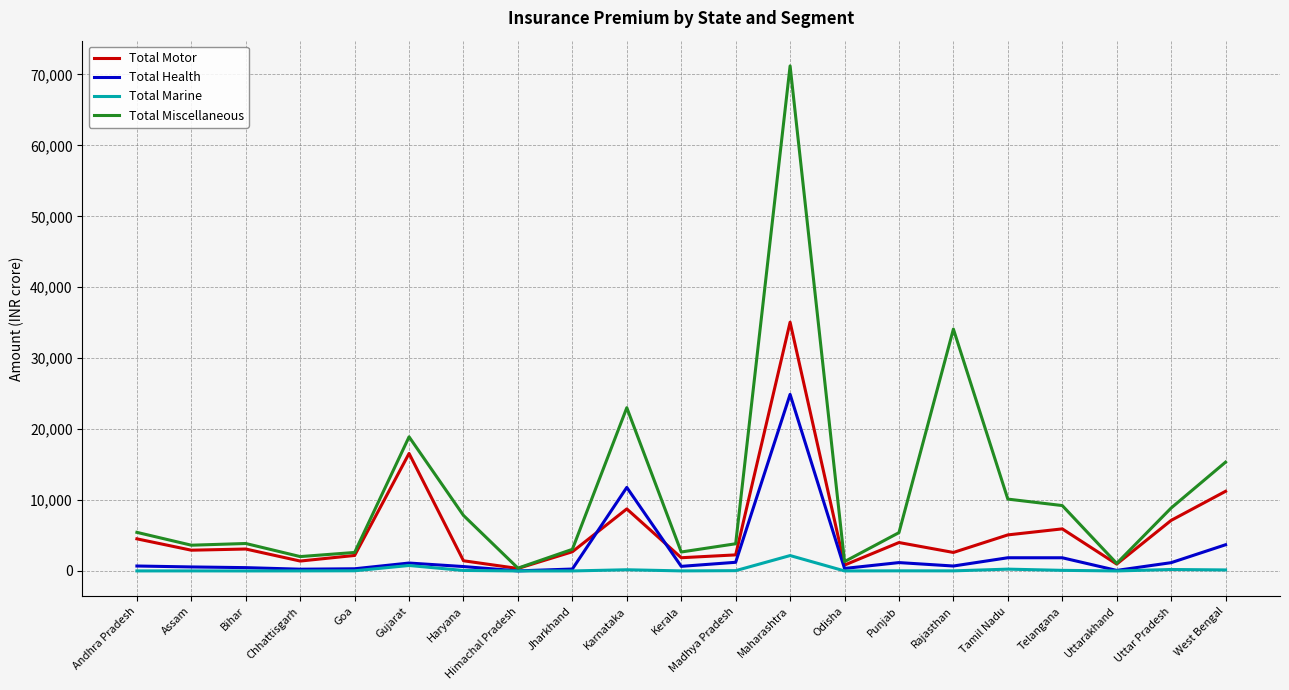

True or false: Total Health has a value of 249 at Chhattisgarh.

True